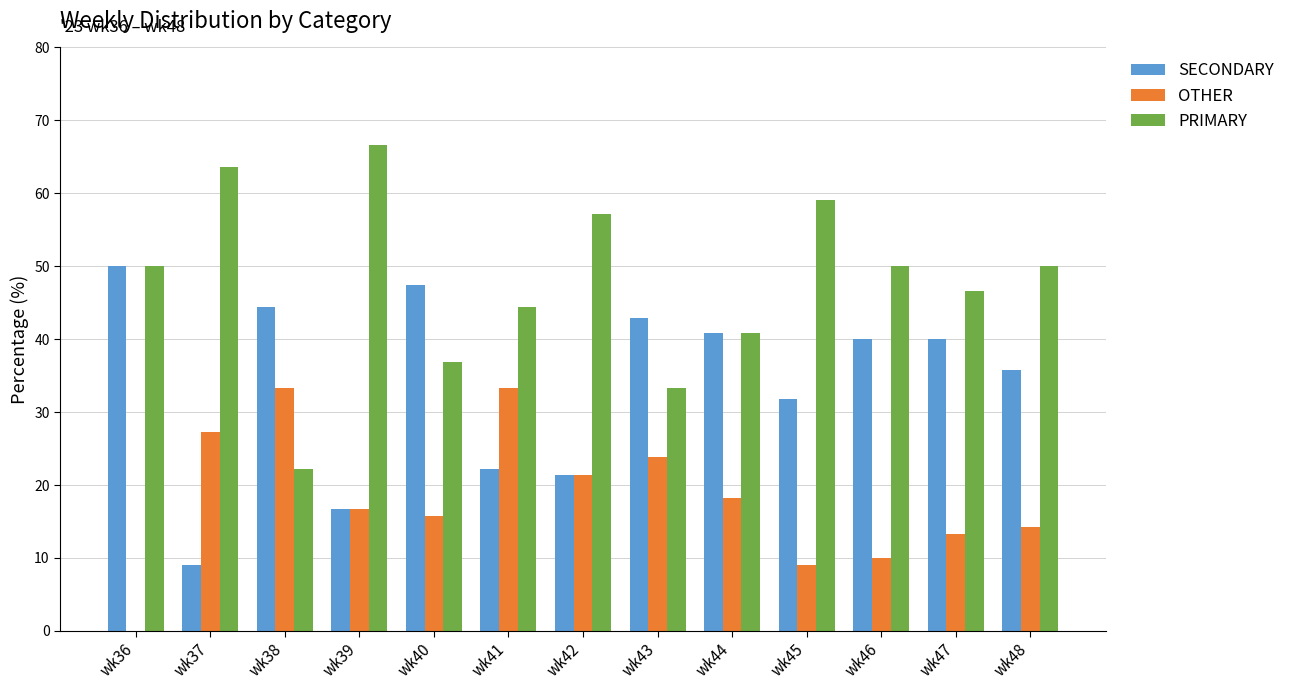

What is the maximum value for OTHER?

33.3